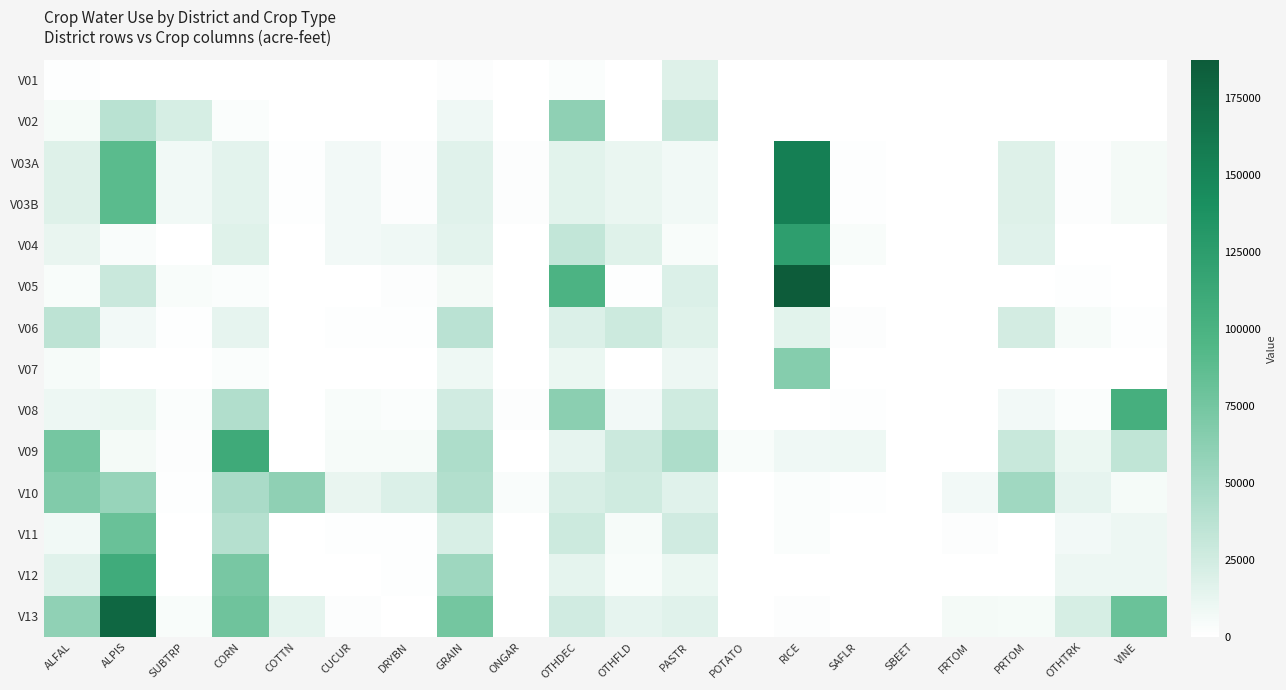

At how many categories does at least one series exceed 91981?

5